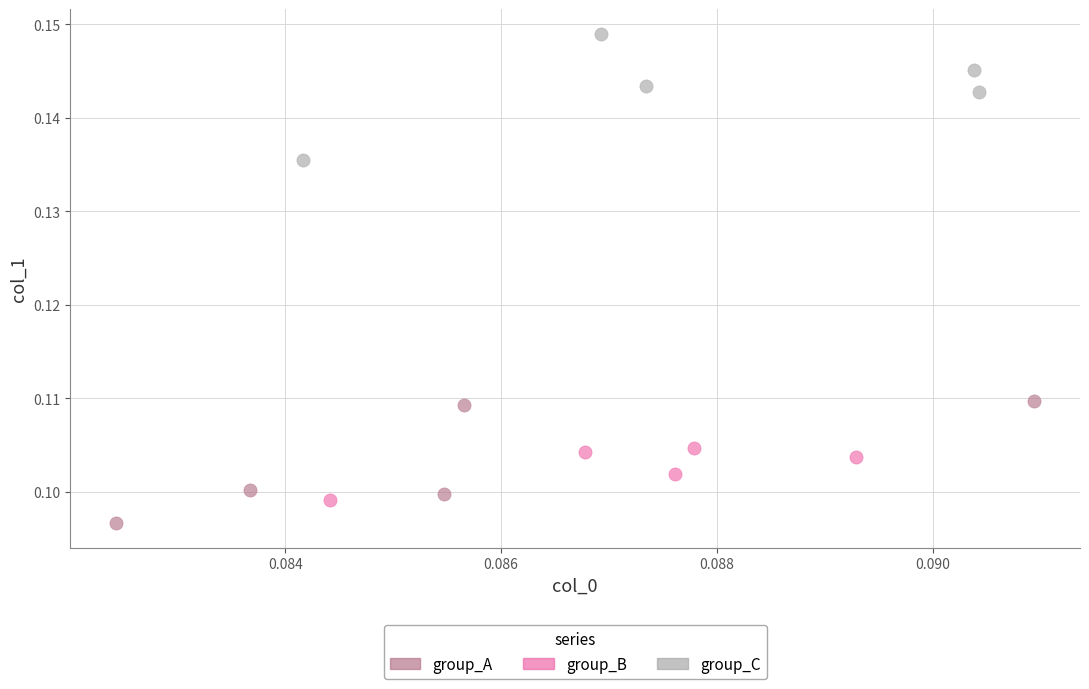

What are all the series names shown in the legend?

group_A, group_B, group_C